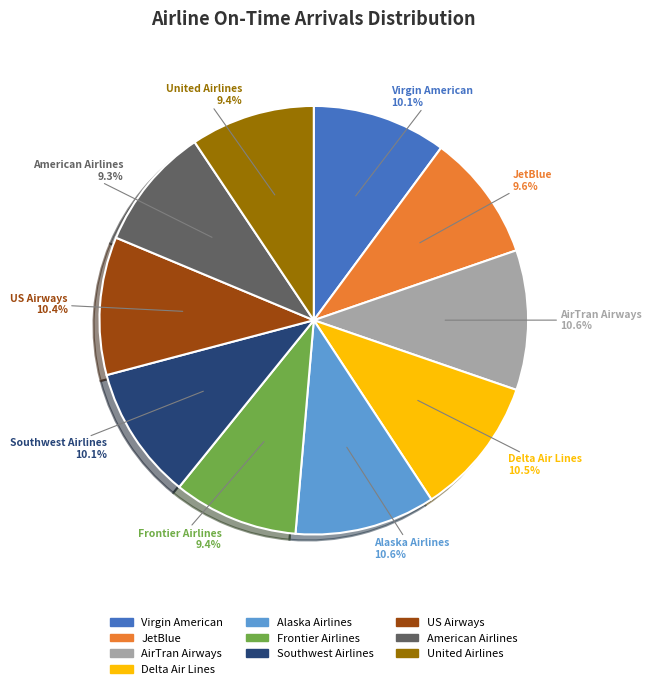

How many segments does this pie chart have?

10